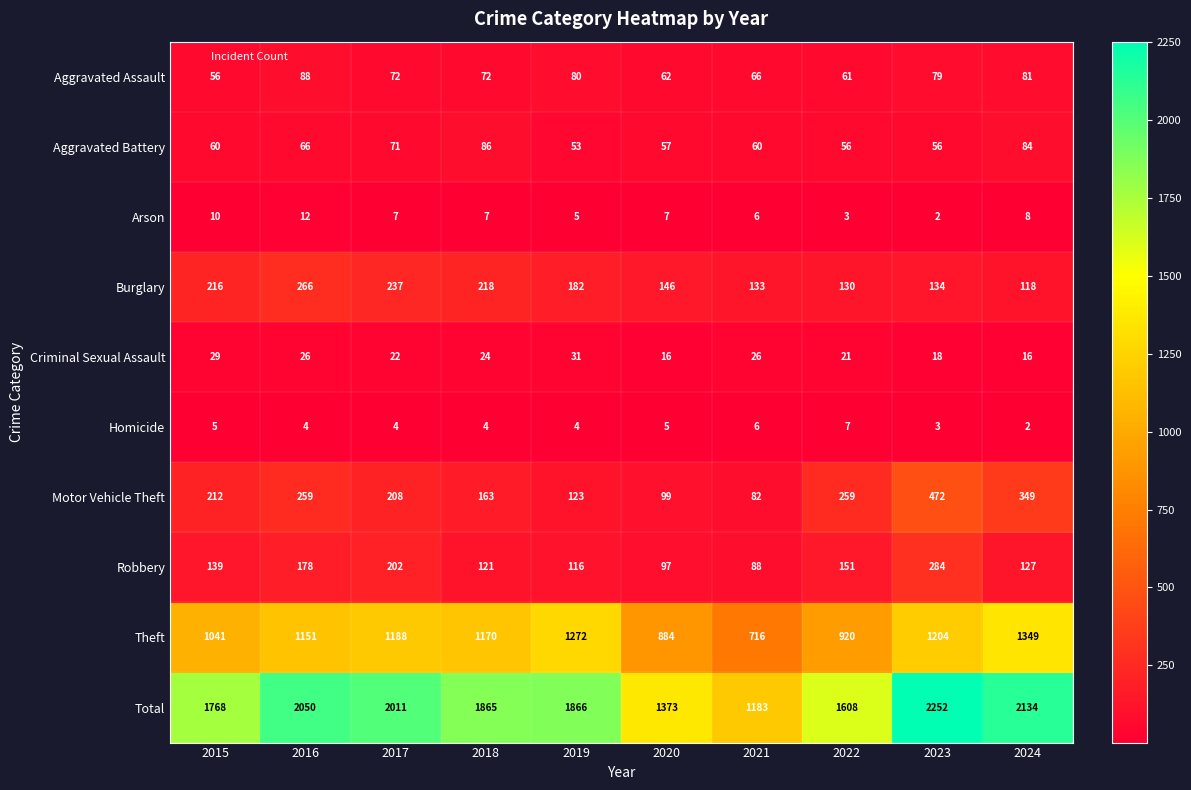

Rank the series by their maximum value, from lowest to highest.

Homicide, Arson, Criminal Sexual Assault, Aggravated Battery, Aggravated Assault, Burglary, Robbery, Motor Vehicle Theft, Theft, Total